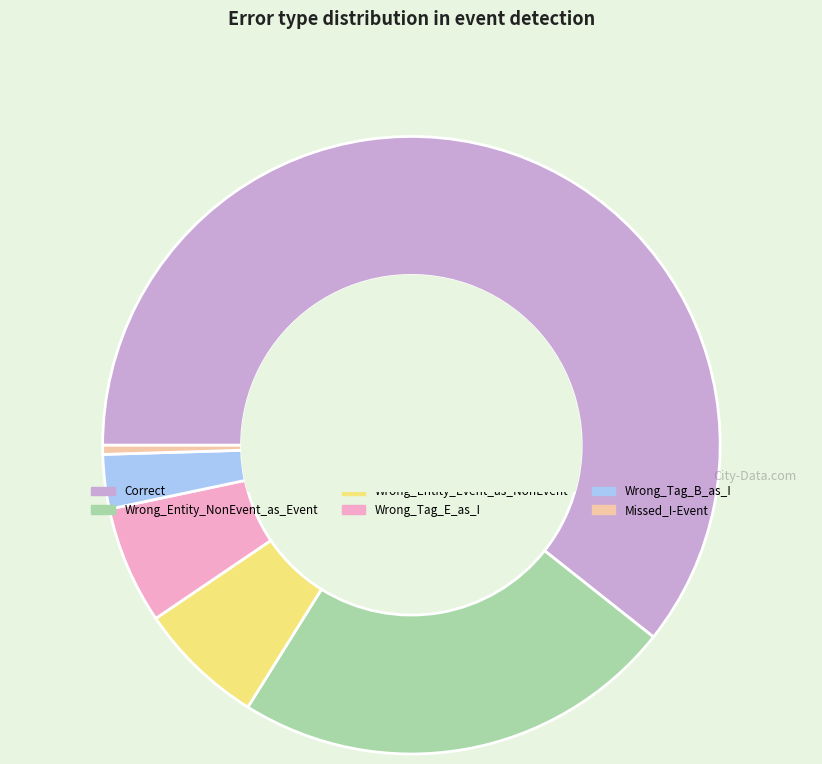

Do Wrong_Tag_B_as_I and Wrong_Entity_NonEvent_as_Event together represent more than half of the pie?

No